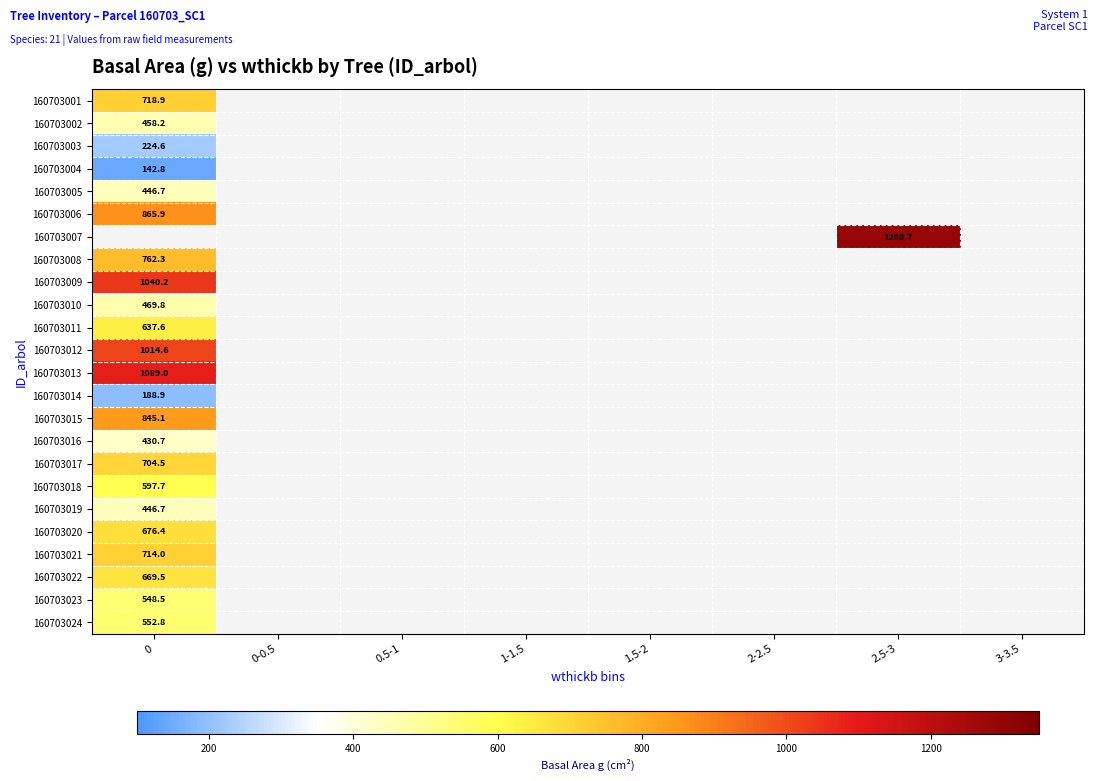

Which label corresponds to the largest value in the chart?

2.5-3